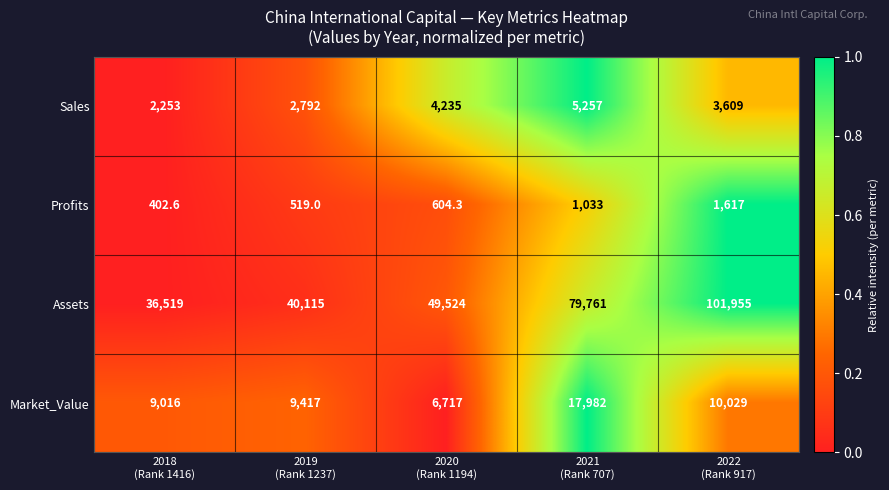

Rank the series by their maximum value, from lowest to highest.

Profits, Sales, Market_Value, Assets